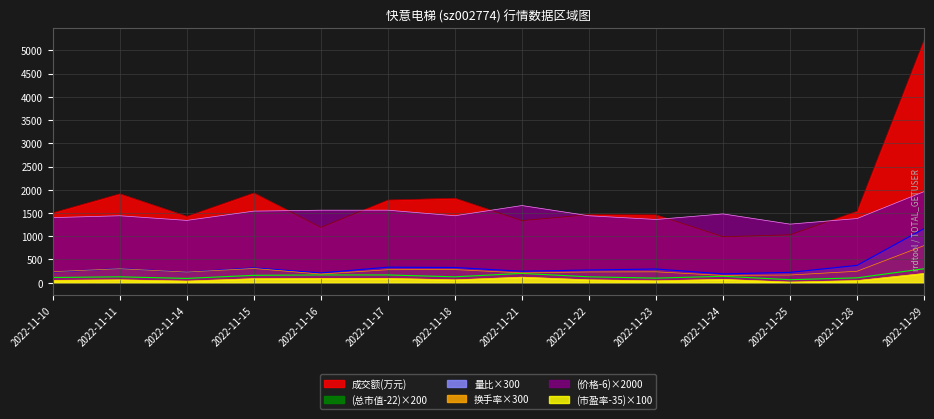

What is the value of the 成交额(万元) point at the 9th from the left?

1465.0